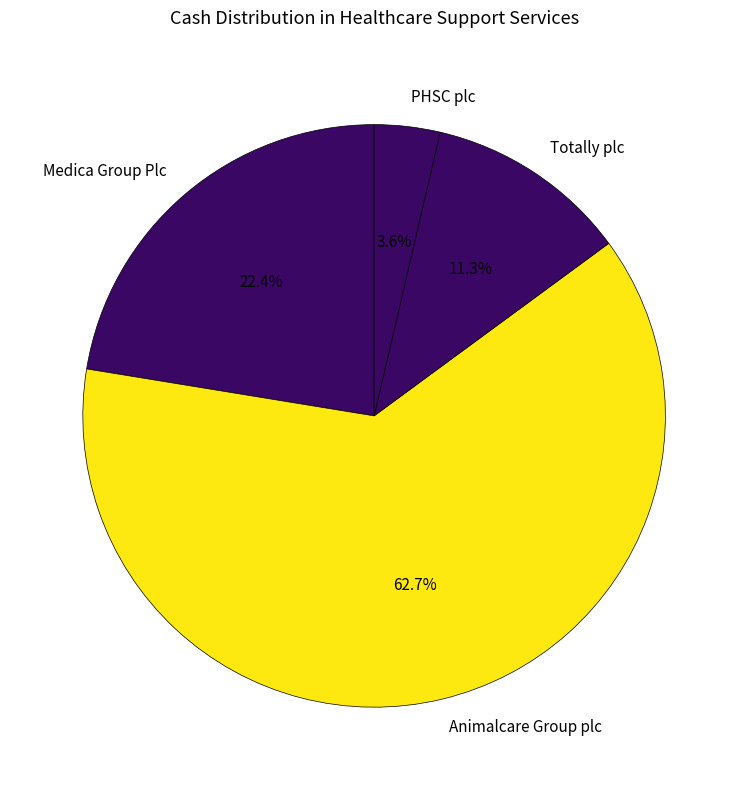

Between Totally plc and Medica Group Plc, which is larger?

Medica Group Plc